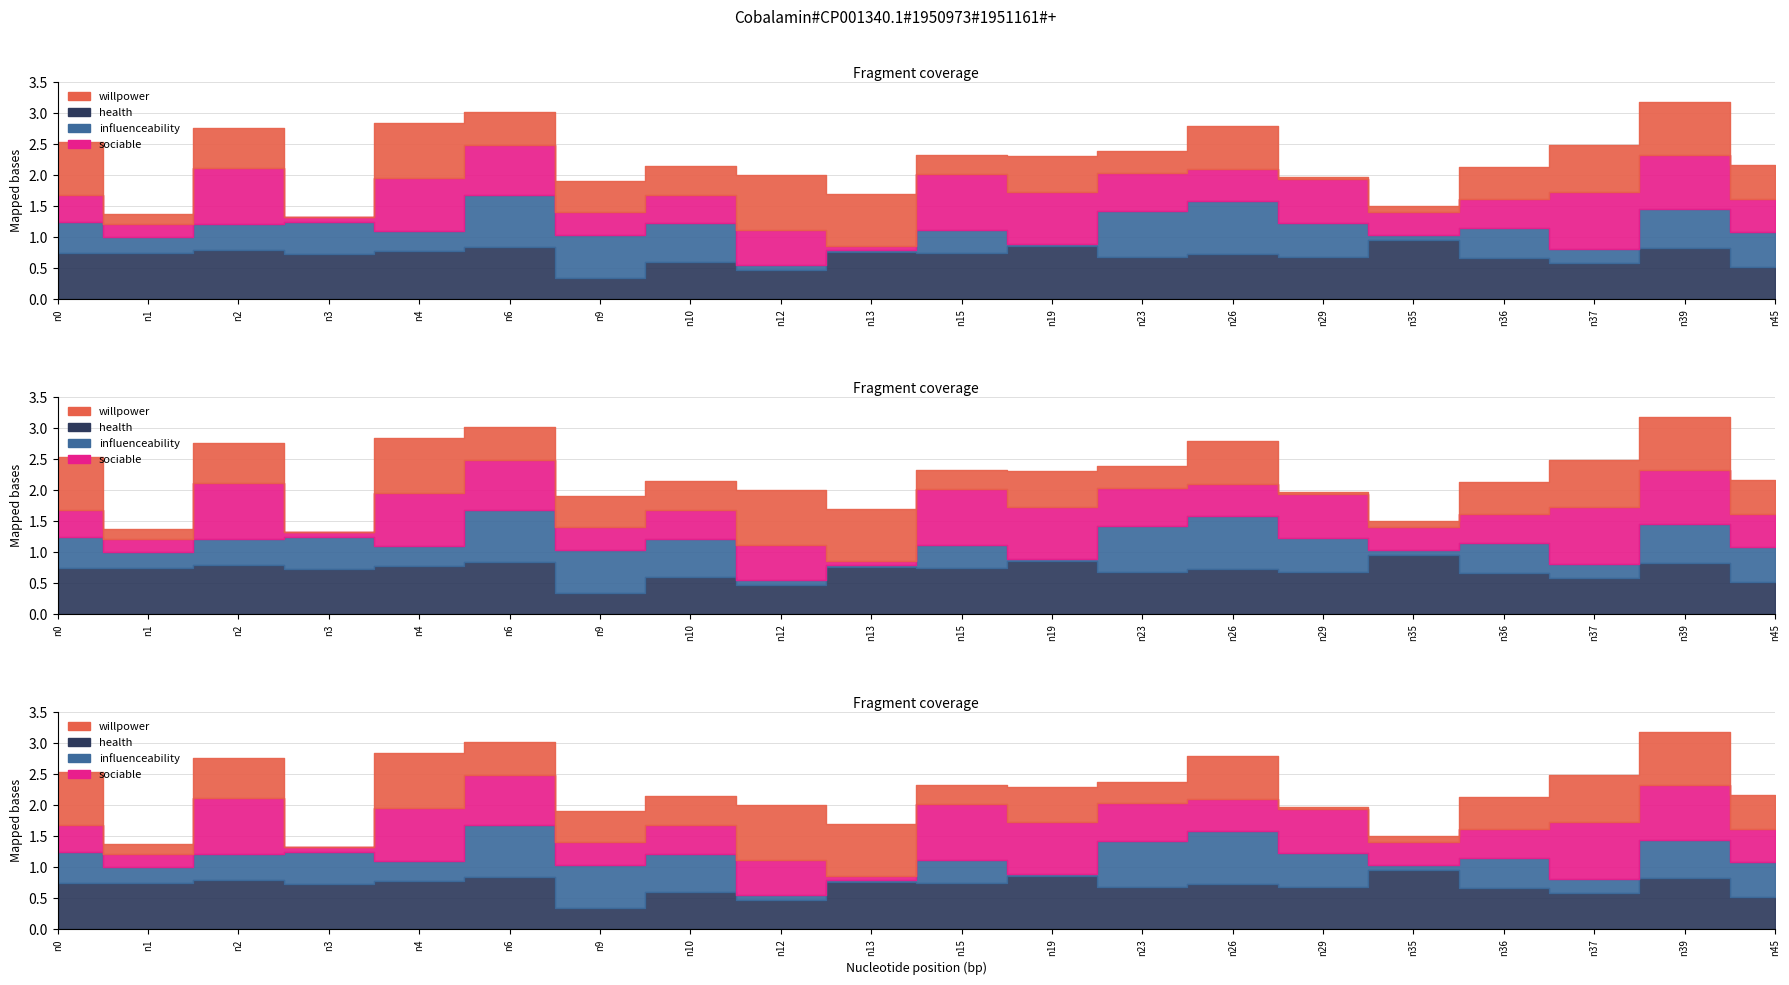

Rank the series by their maximum value, from lowest to highest.

influenceability, willpower, sociable, health